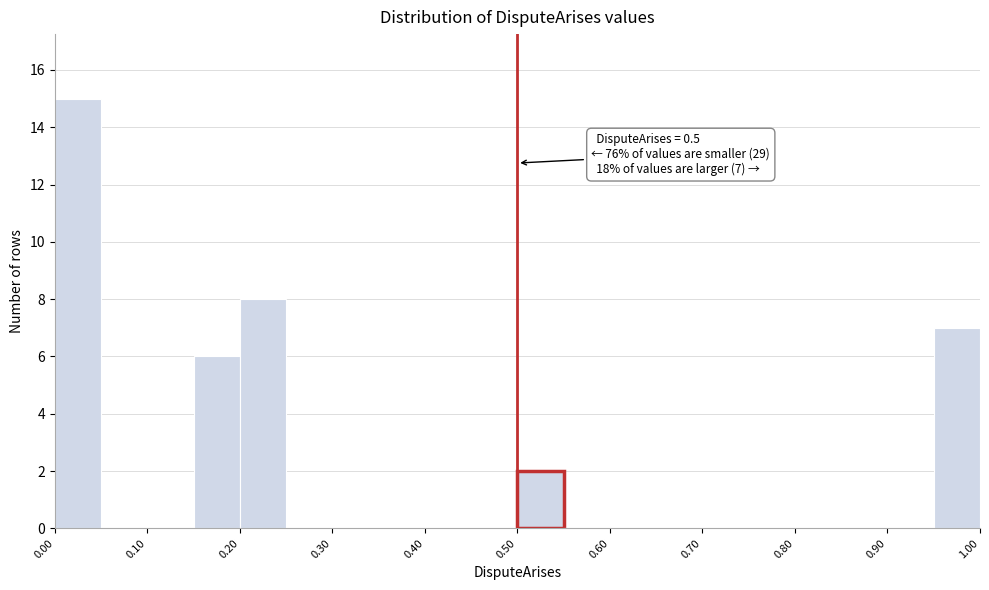

Over which range of the x-axis is the bar tallest?

0.00 to 0.05